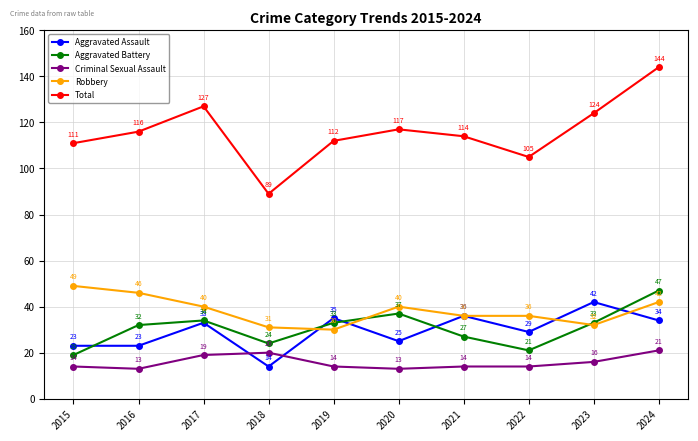

What is the difference between the Aggravated Battery values at 2020 and 2019?

4